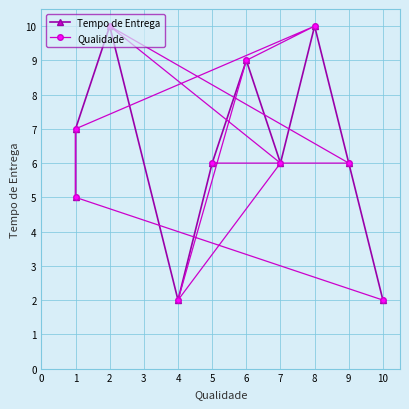

In Qualidade, how many points are lower than both neighbors (excluding endpoints)?

1